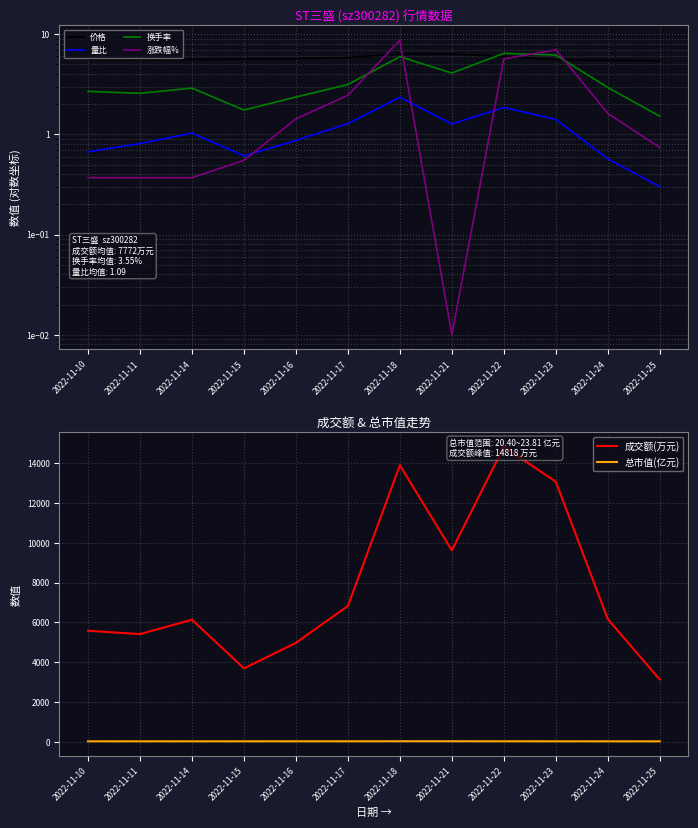

Where does the 量比 series first go above 1?

2022-11-14